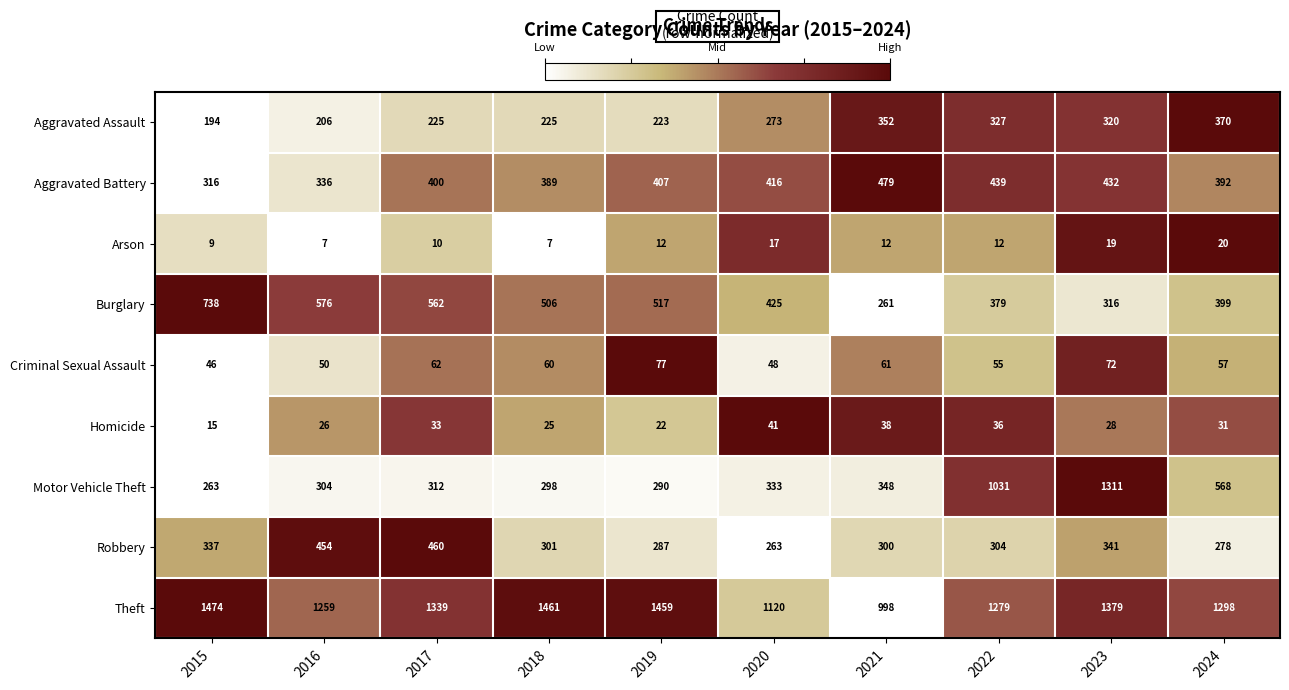

At which category is the sum across all series the highest?

2023